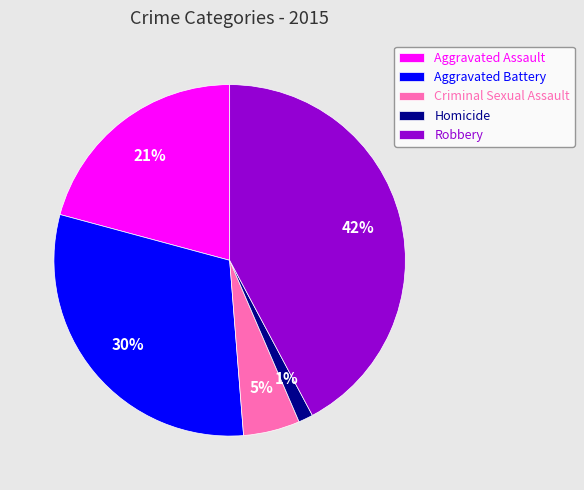

What is the largest slice in the pie chart?

Robbery